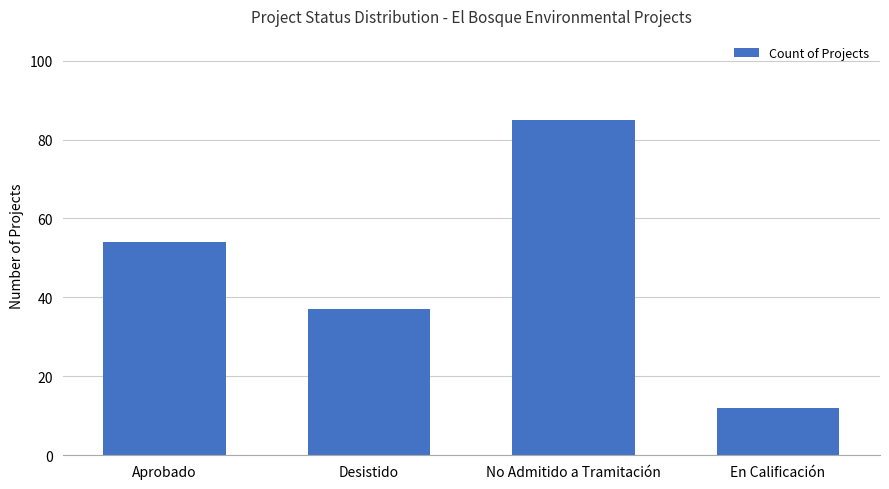

Are the bars grouped side by side (vs. stacked)?

No